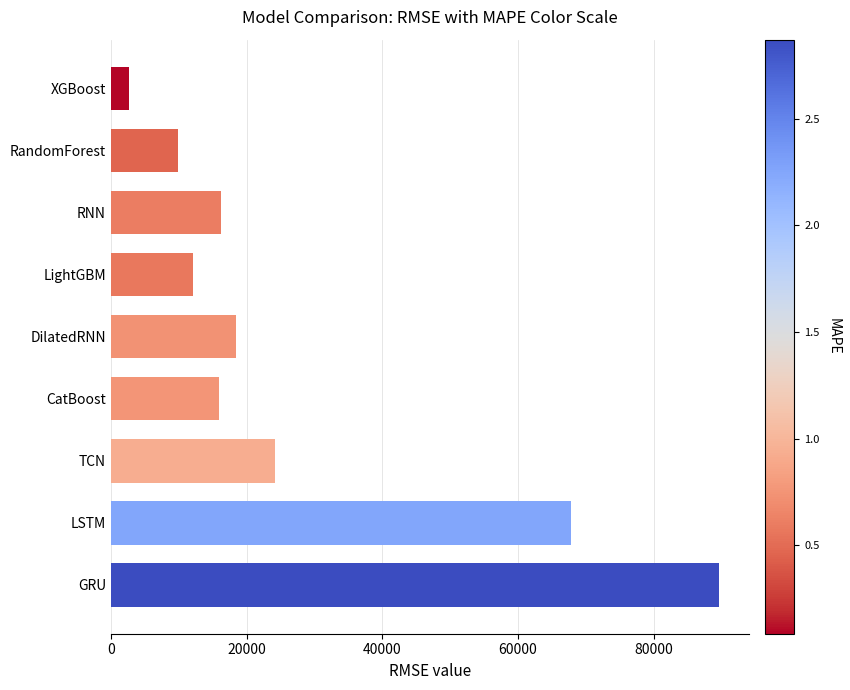

What value does the data have at RandomForest?

9838.9